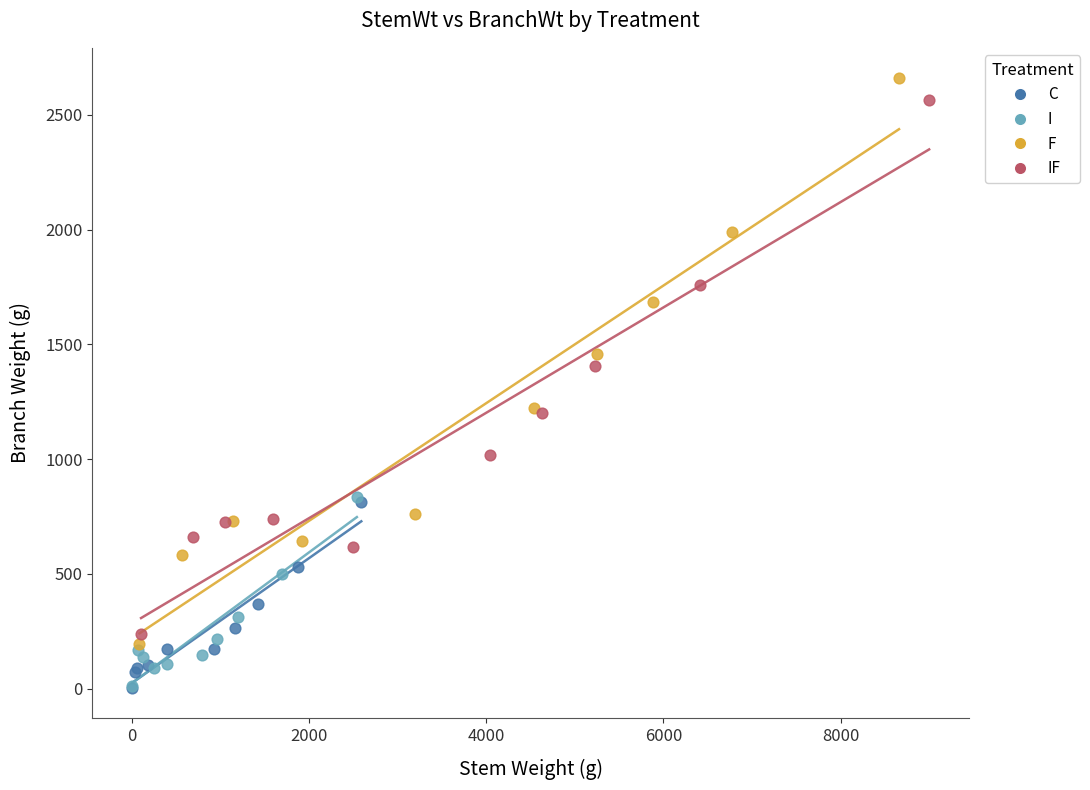

What are all the series names shown in the legend?

C, I, F, IF